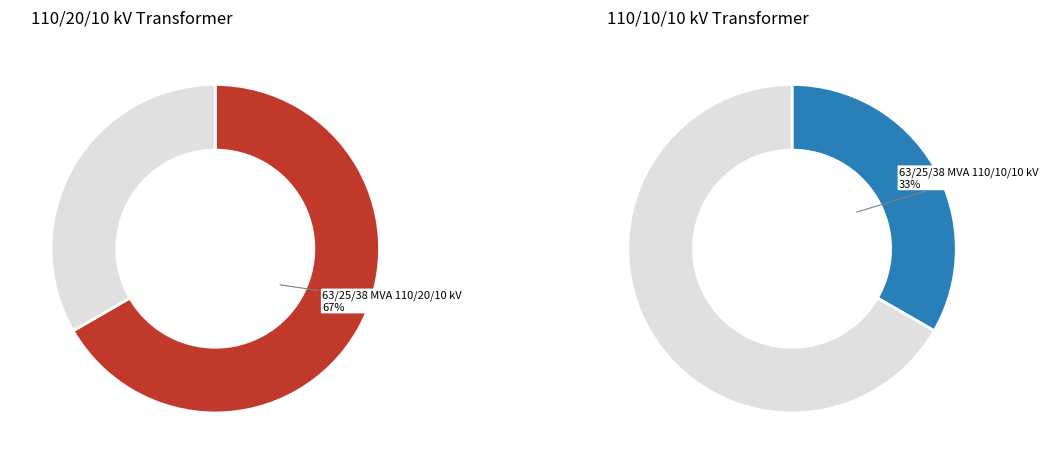

Approximately how many times larger is the value at 63/25/38 MVA 110/10/10 kV compared to 63/25/38 MVA 110/20/10 kV?

0.5